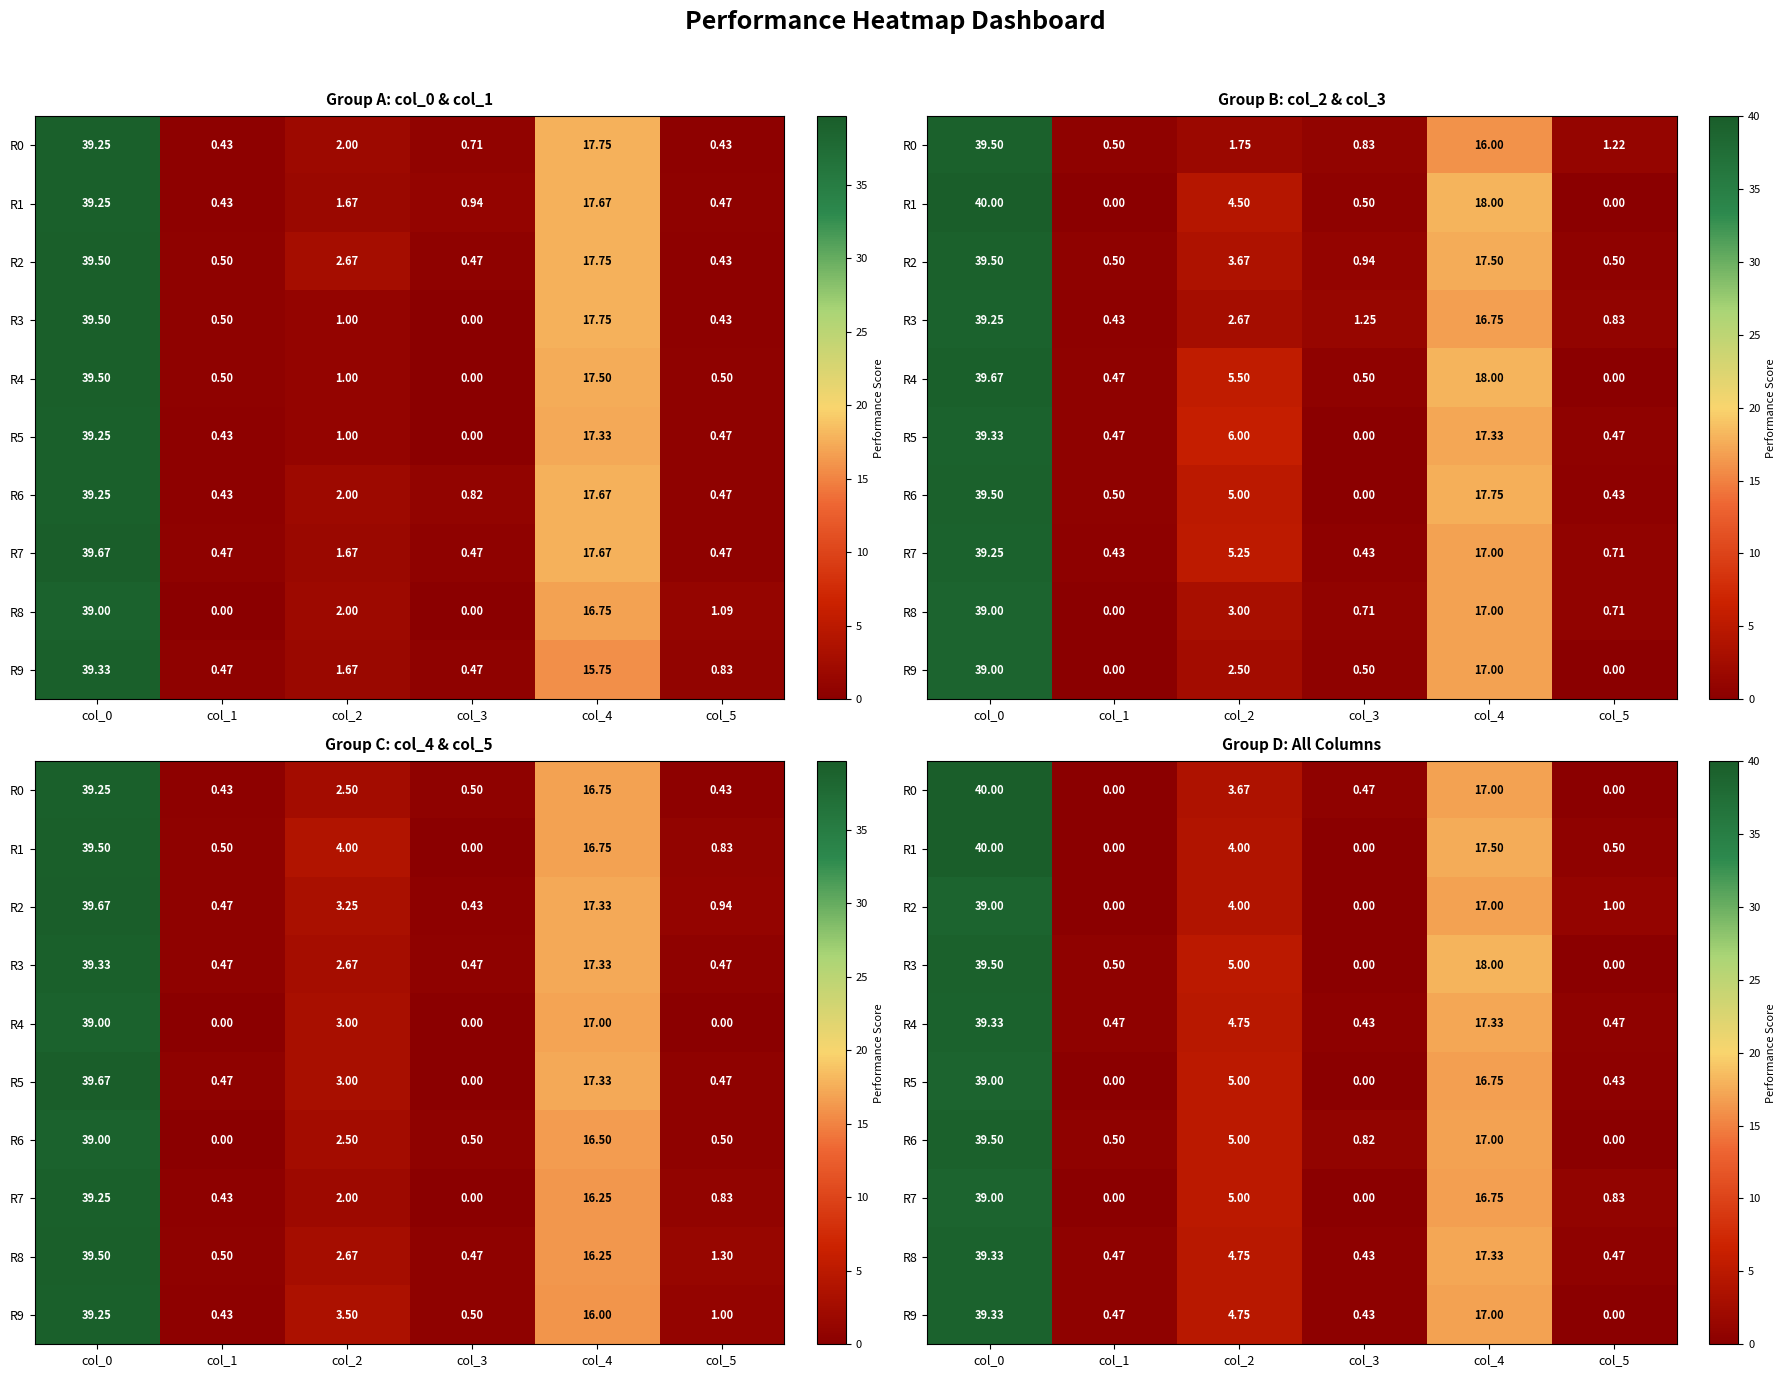

The R4 series shows 62.1 at col_0. True or false?

False